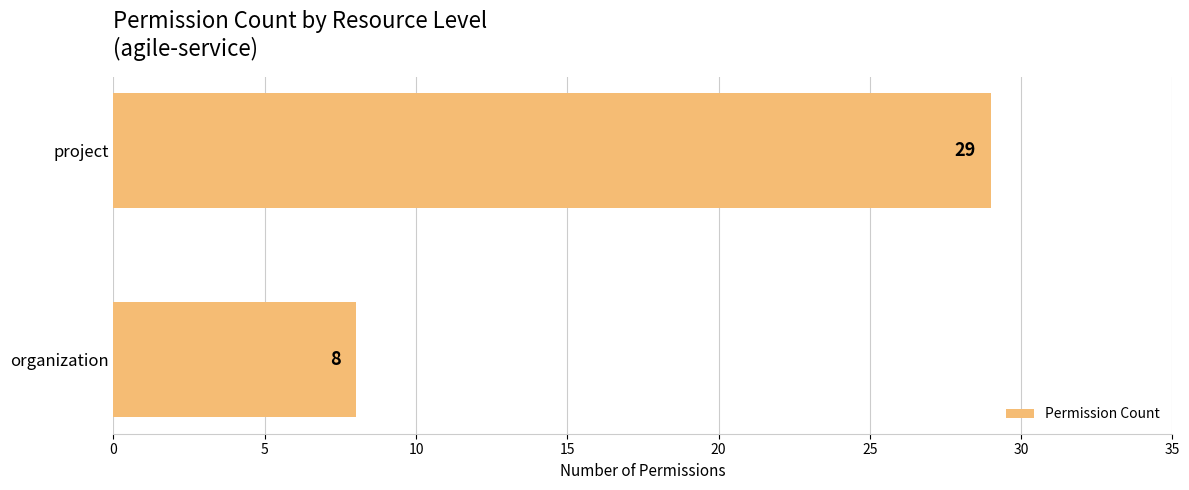

Rank the categories by value from lowest to highest.

organization, project